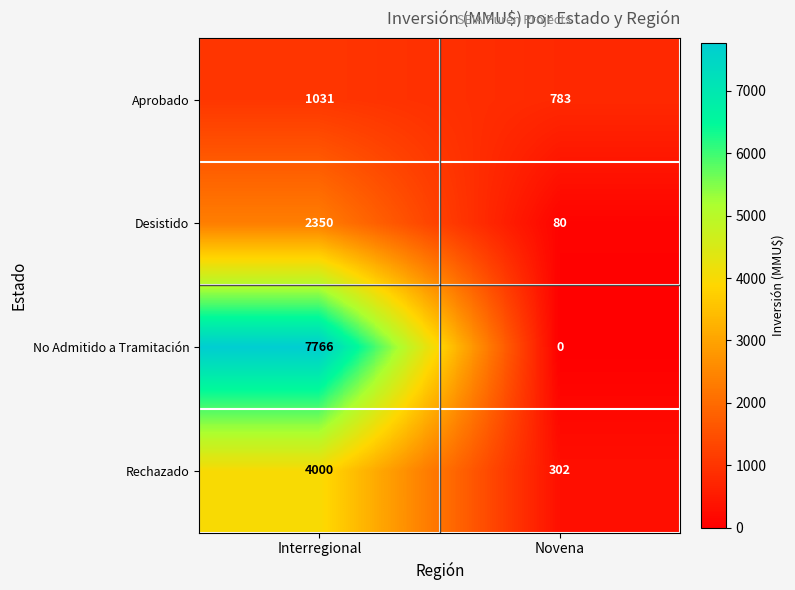

True or false: Desistido has a value of 2350 at Interregional.

True